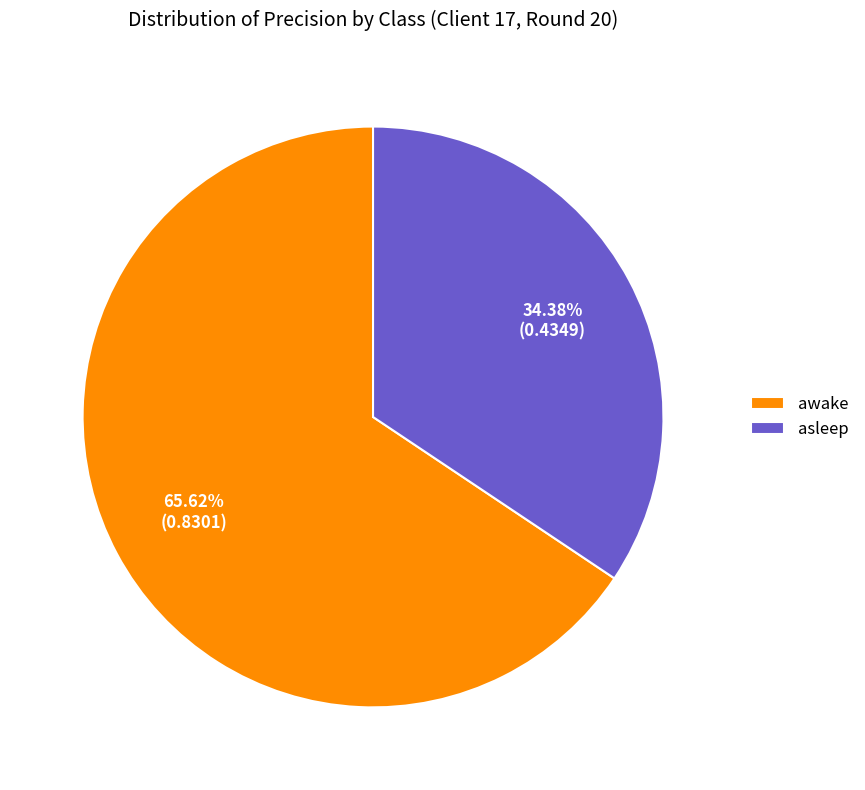

Rank the categories by value from highest to lowest.

awake, asleep